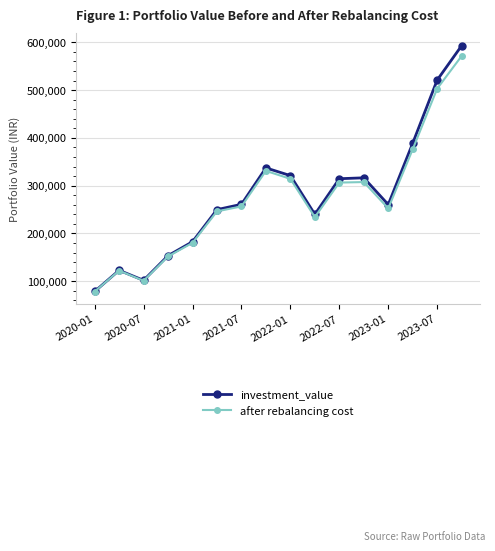

Which series has the widest spread of values?

investment_value